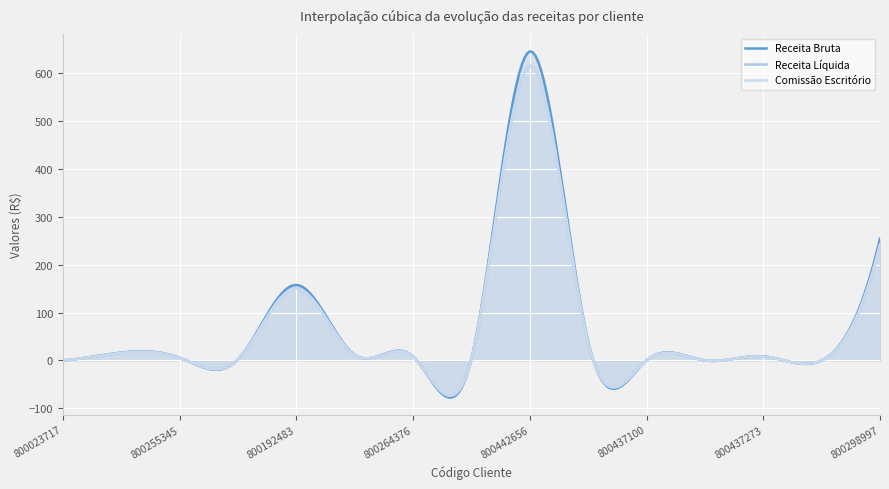

How many distinct data groups are displayed?

3